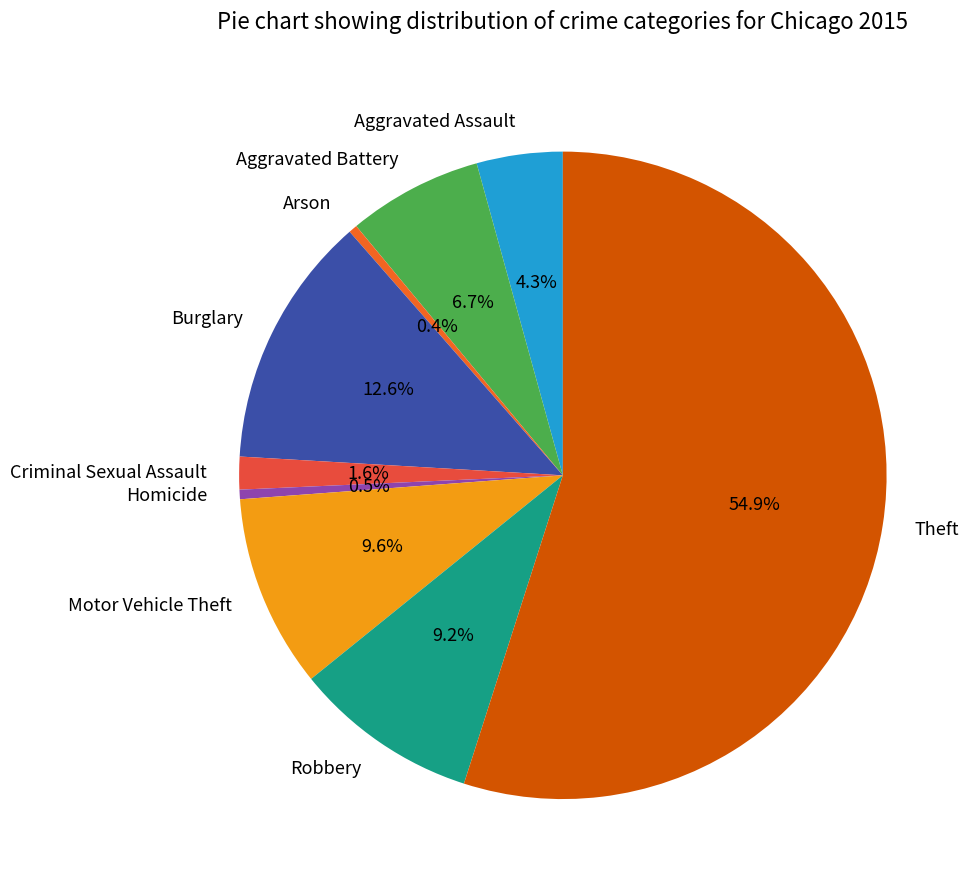

What percentage do Arson and Homicide together represent?

0.9%